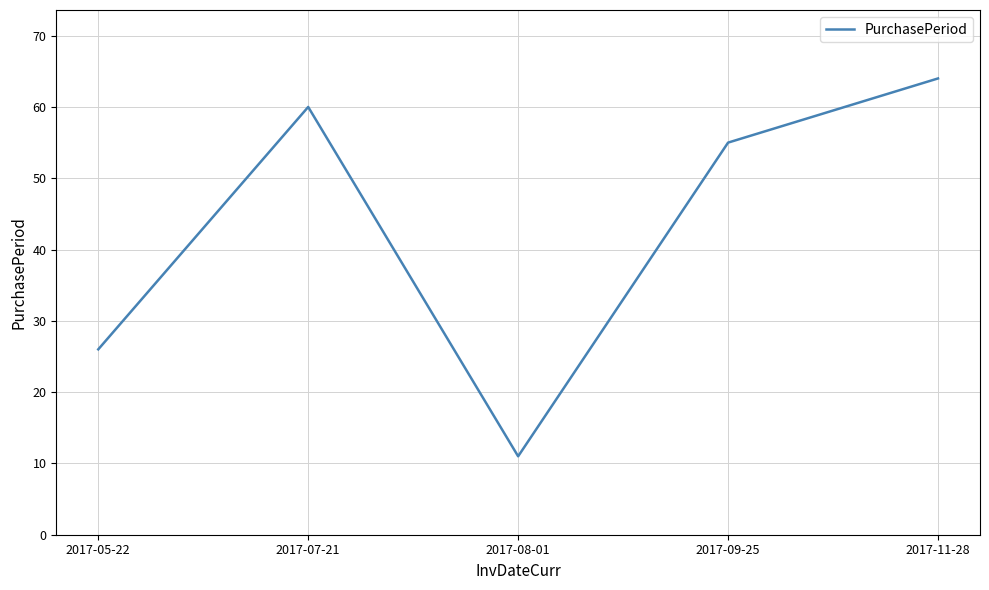

Does the chart have visible grid lines?

Yes